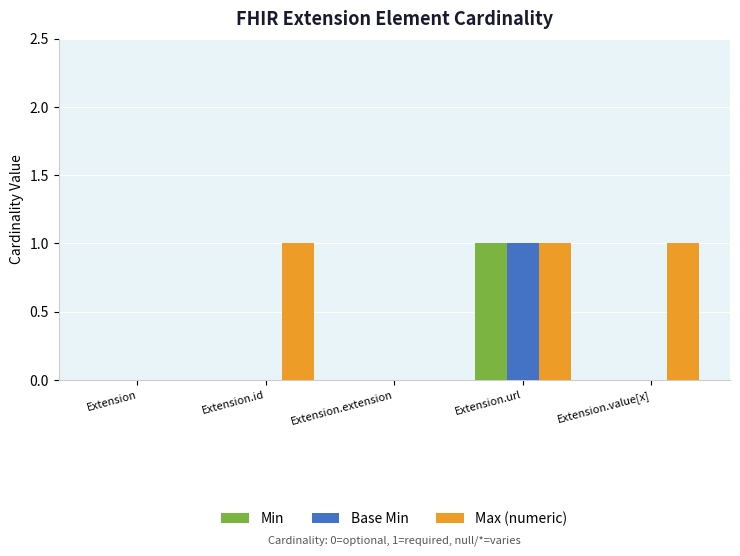

True or false: Min has a value of 0 at Extension.

True